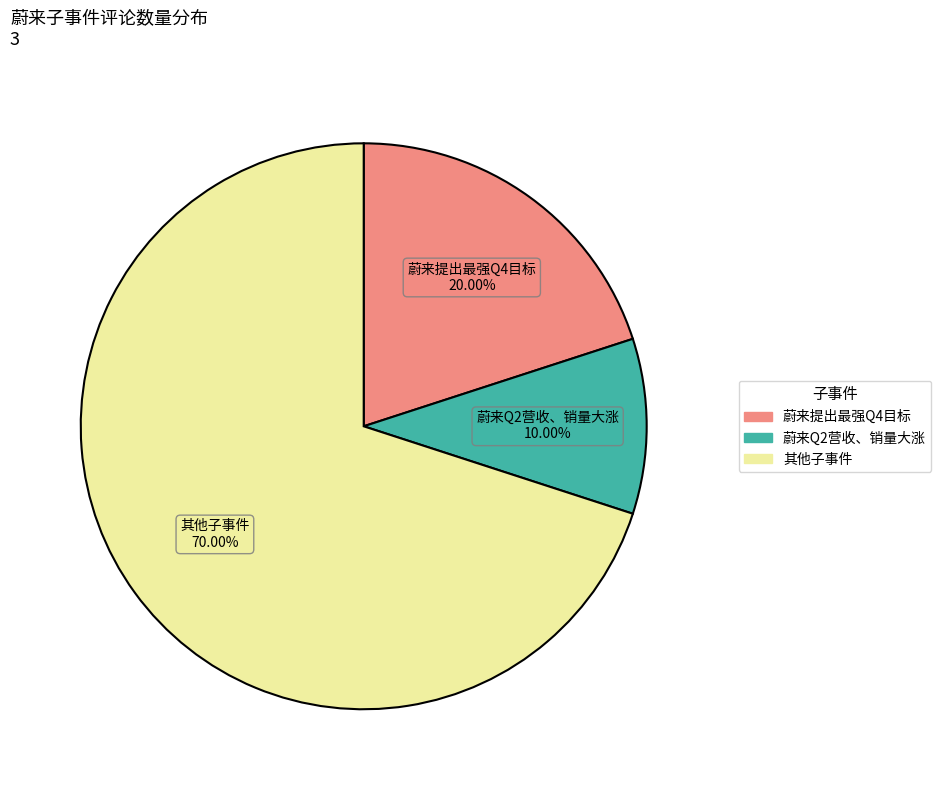

Rank the categories by value from highest to lowest.

其他子事件, 蔚来提出最强Q4目标, 蔚来Q2营收、销量大涨